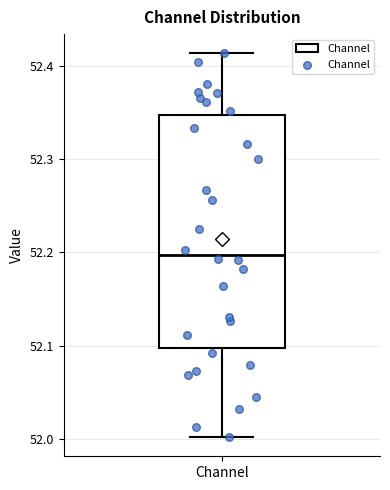

Where does the lower whisker of the box for Channel end on the y-axis? The values are not printed on the chart, so give them approximately, as read against the axis.

52.00